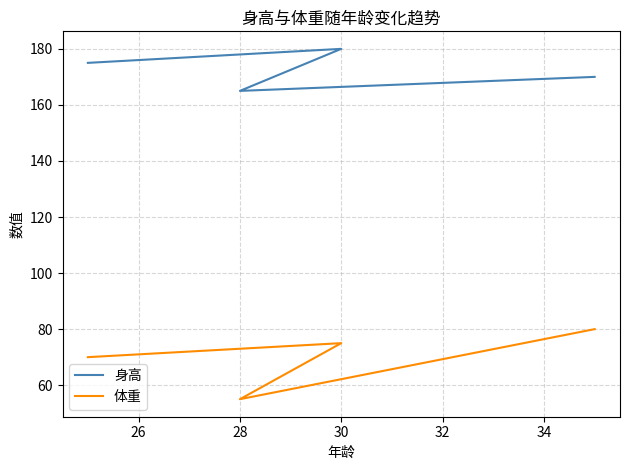

What is the value of the 体重 point at the 2nd from the left?

75